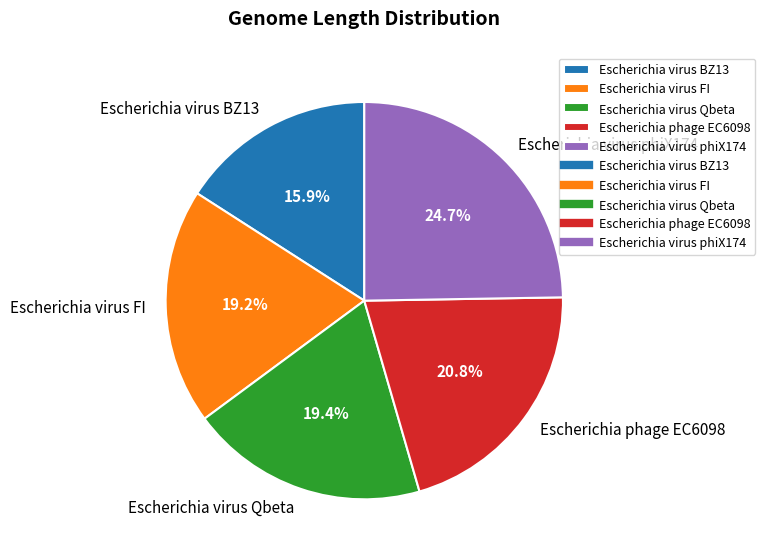

The Escherichia virus FI slice represents 5% of the pie. True or false?

False